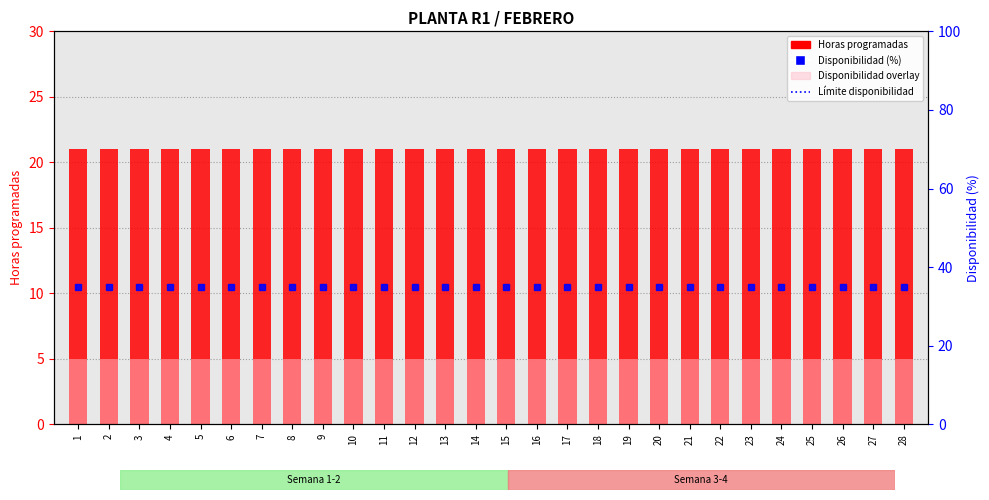

Does the chart contain any negative values?

No